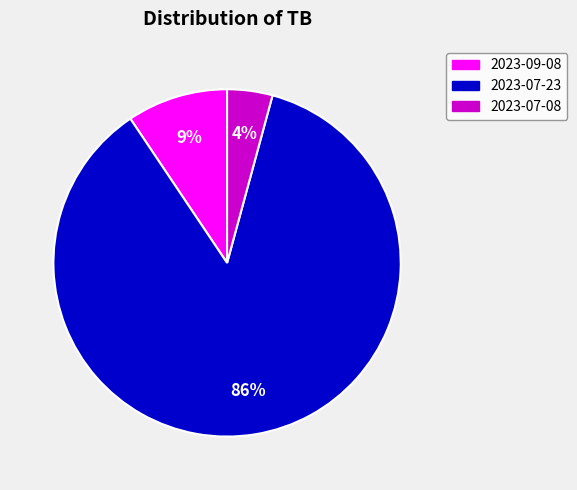

How many slices are in this pie chart?

3